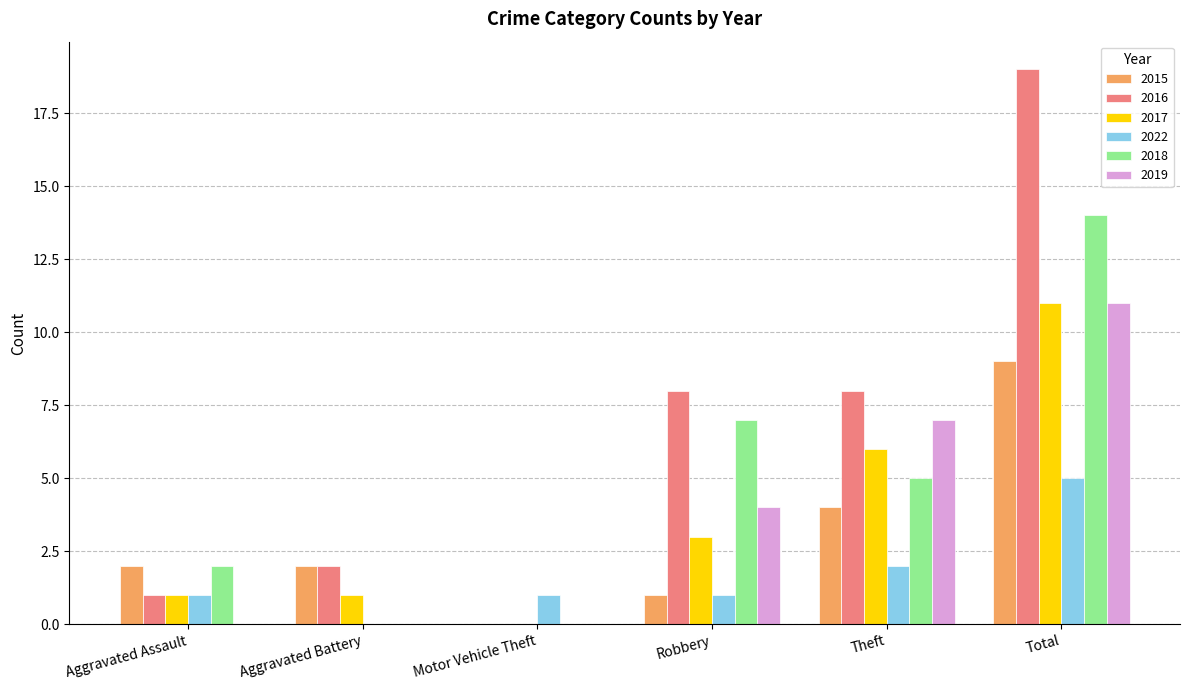

Is the value of 2017 at Total greater than the value of 2018 at Aggravated Battery?

Yes